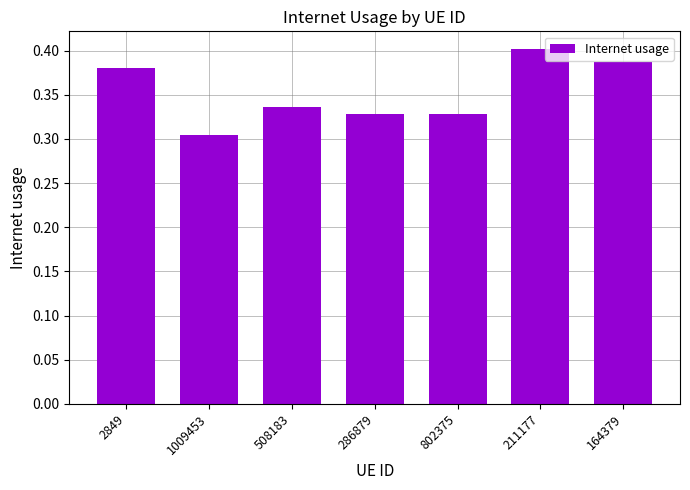

At which category does the chart reach its peak across all series?

211177